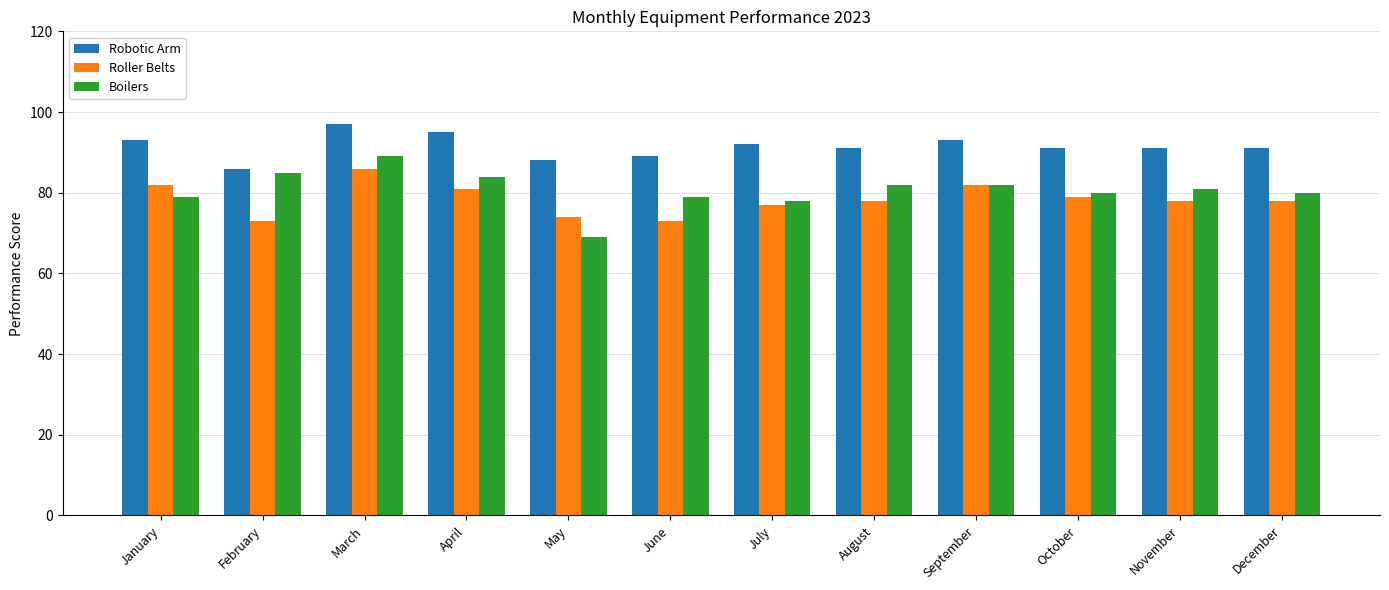

What is the maximum value shown in the chart?

97